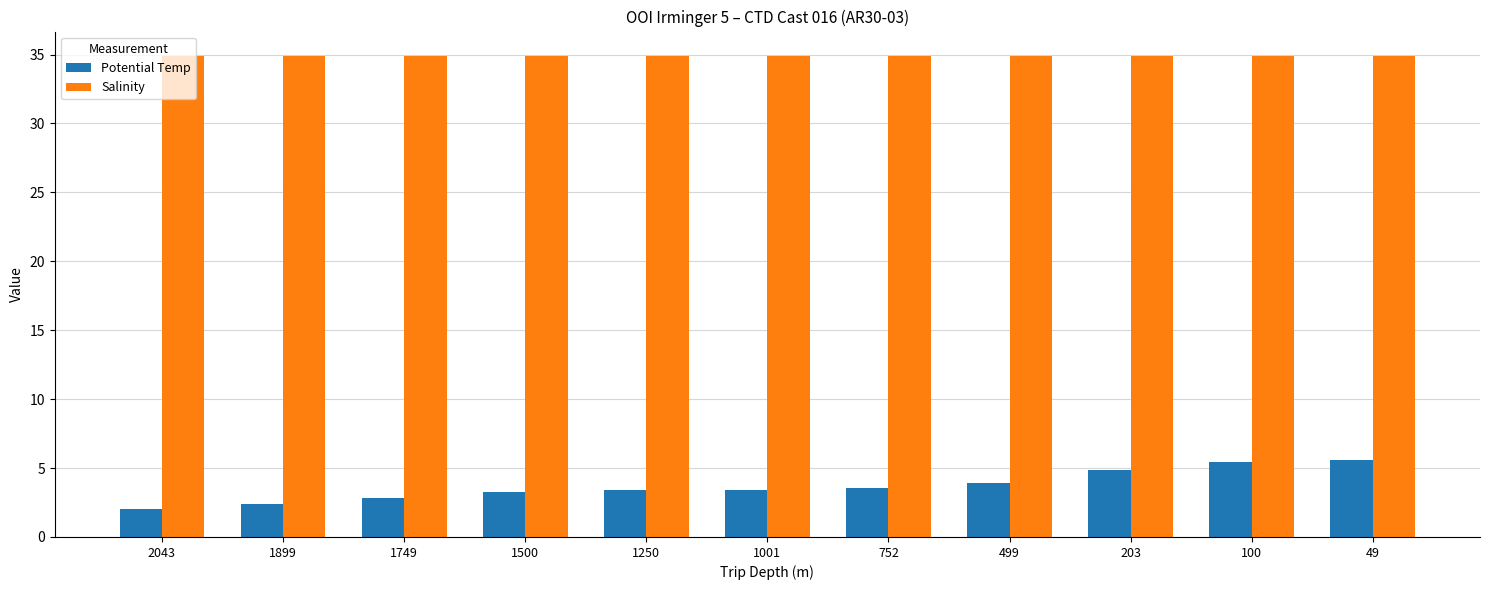

How many bars are there in total?

22